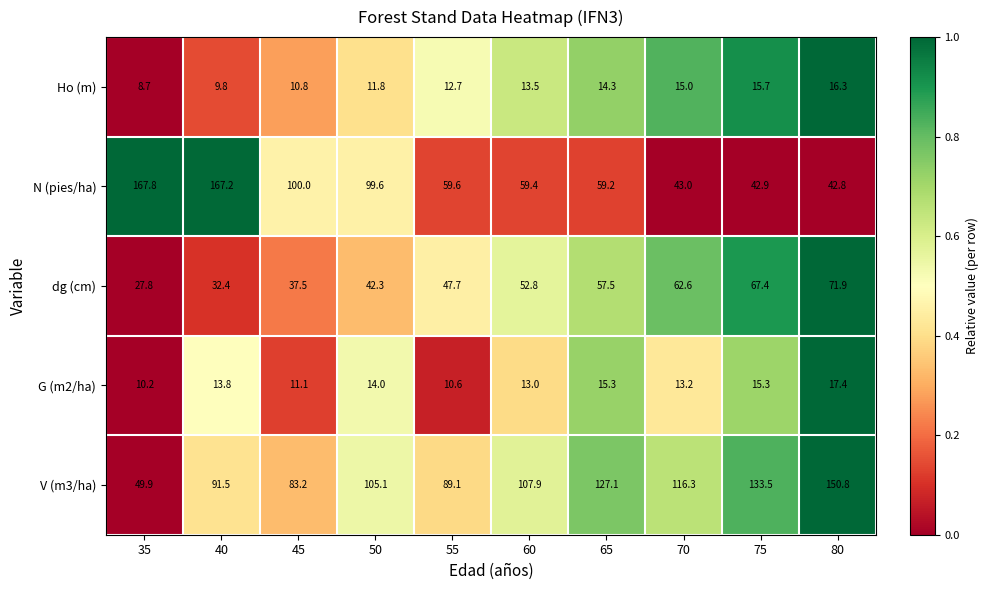

Which series has the widest spread of values?

N (pies/ha)